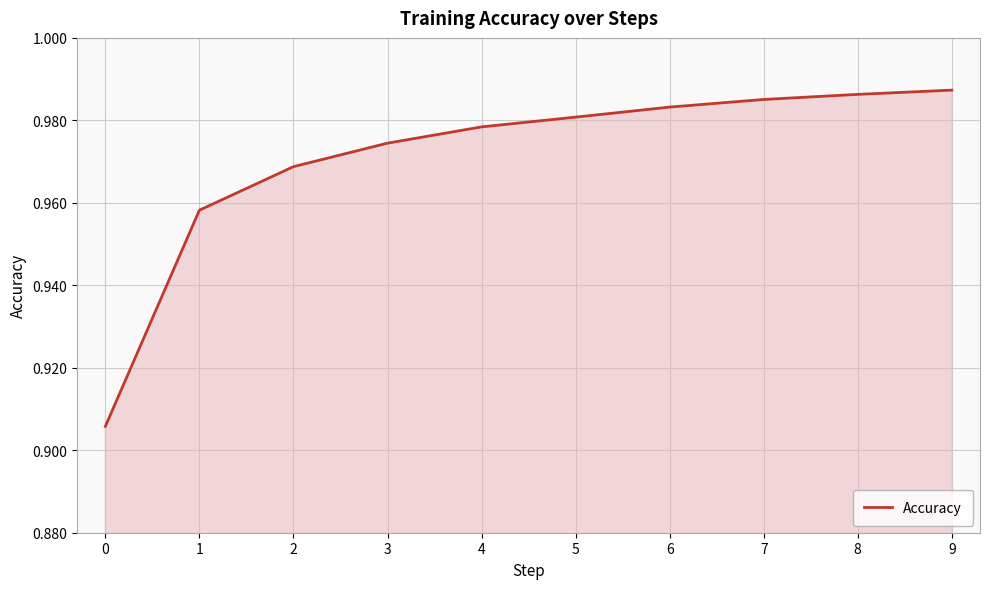

True or false: the data shows 1.5 at 5.

False